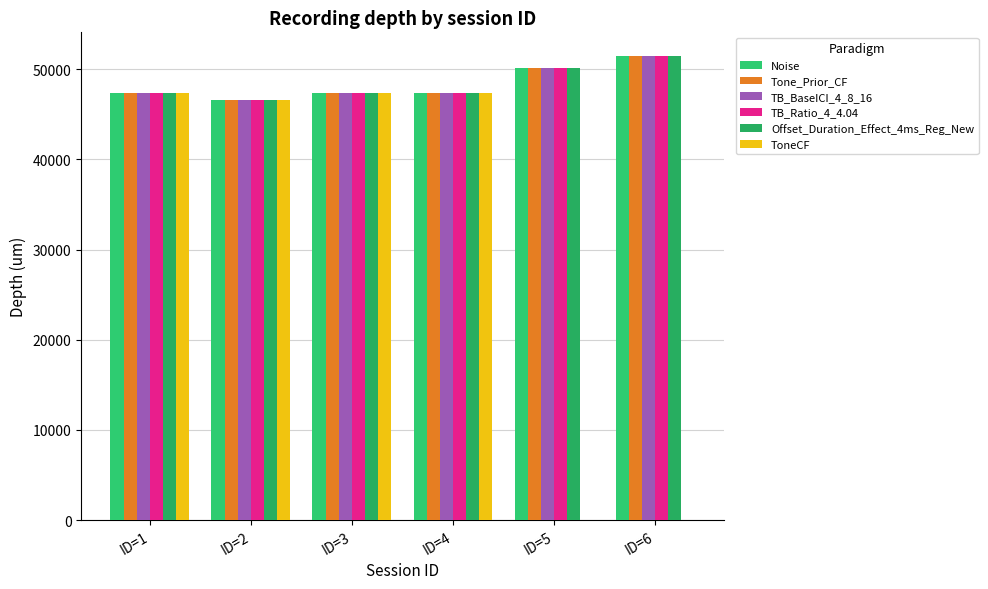

What is the value of the Noise bar at the 3rd from the left?

47329